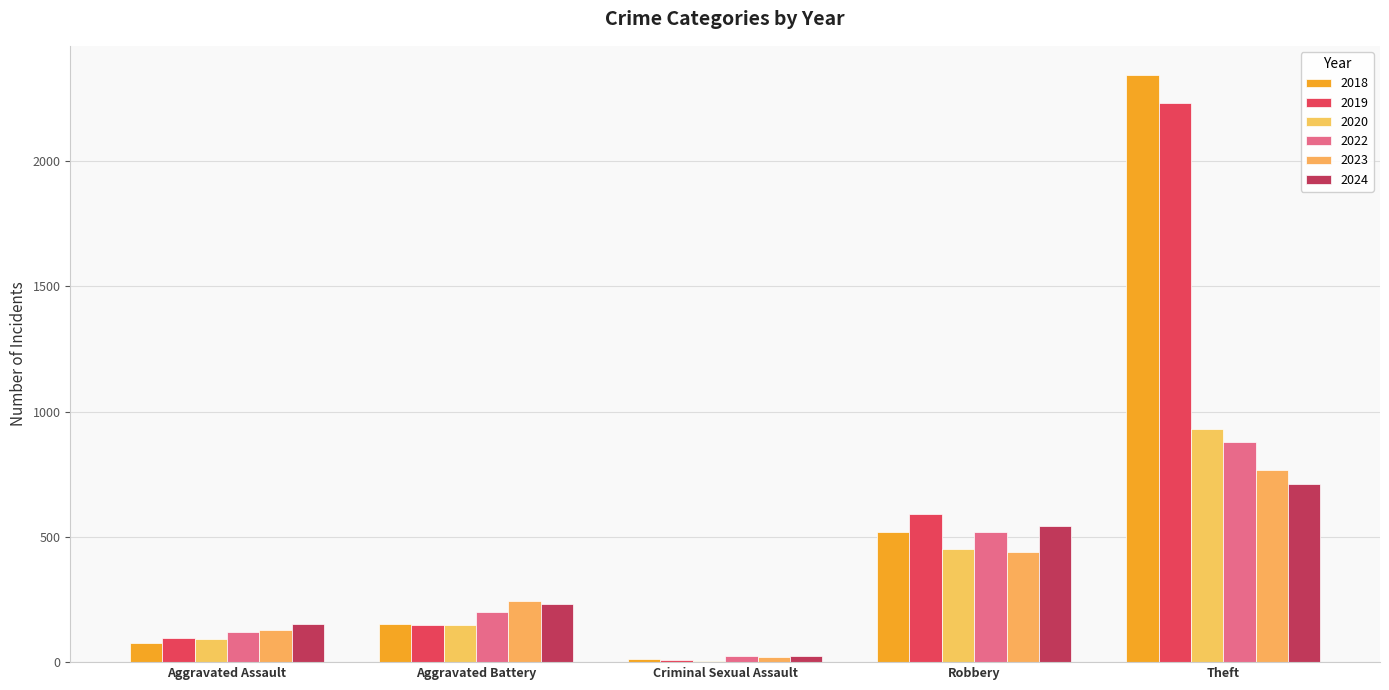

Which category has the highest value in the 2022 series?

Theft